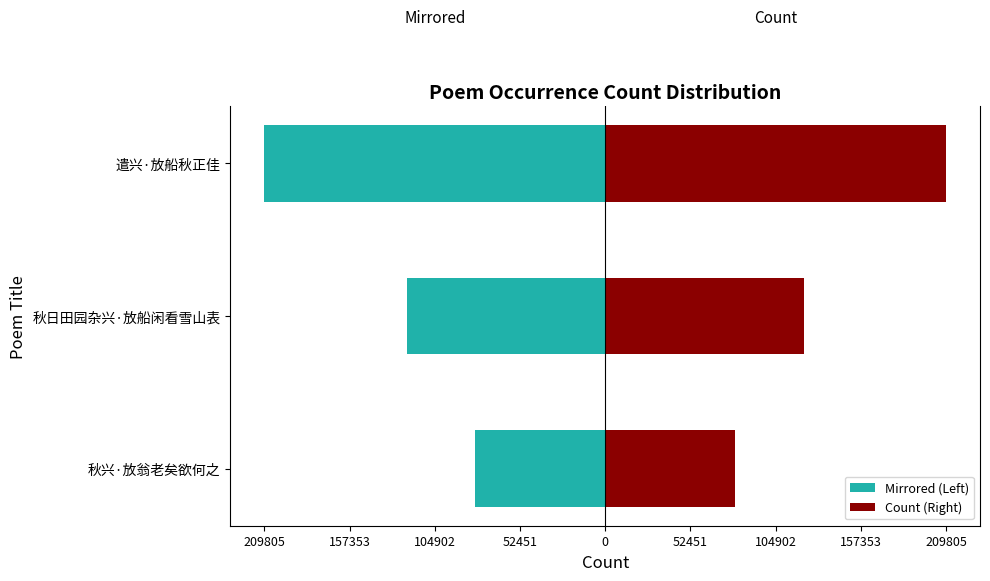

The Mirrored (Left) series shows -80022 at 秋兴·放翁老矣欲何之. True or false?

True